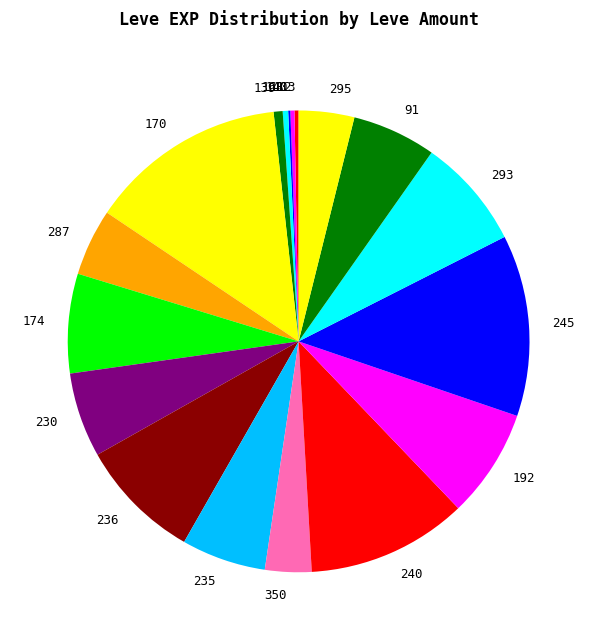

What is the largest slice in the pie chart?

170